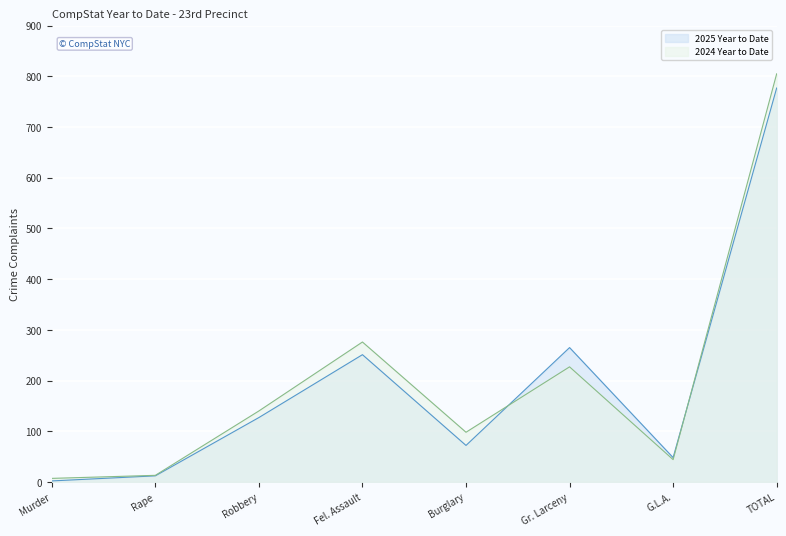

What is the approximate value of 2024 Year to Date at Fel. Assault, to the nearest 50?

300